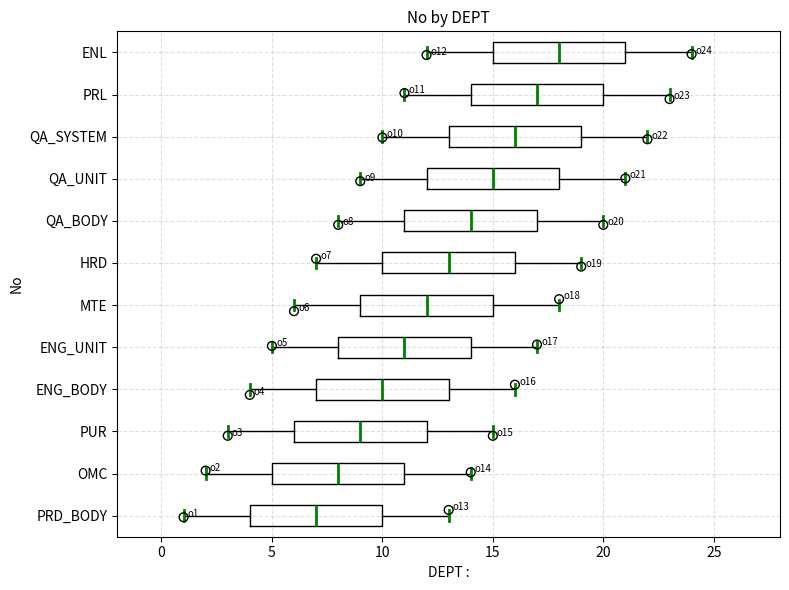

Which box has the furthest to the left median line?

PRD_BODY